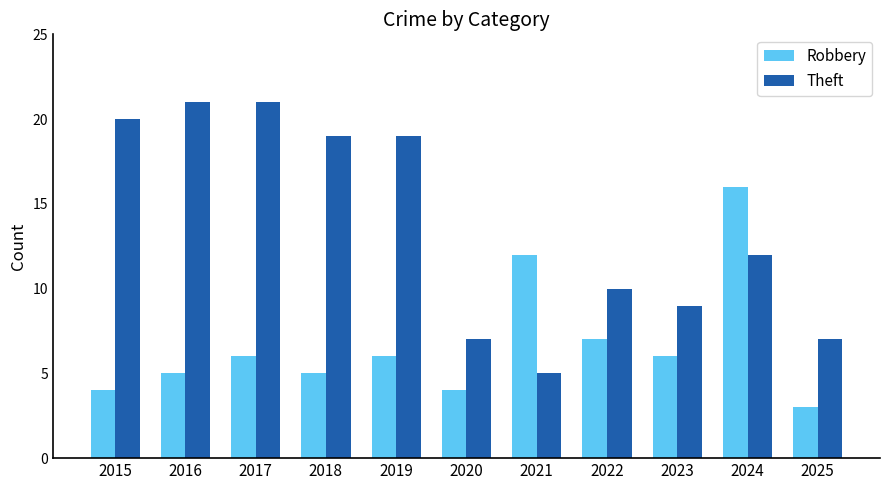

Reading left to right, list all the values displayed in this chart.

Robbery: 2015=4	2016=5	2017=6	2018=5	2019=6	2020=4	2021=12	2022=7	2023=6	2024=16	2025=3
Theft: 2015=20	2016=21	2017=21	2018=19	2019=19	2020=7	2021=5	2022=10	2023=9	2024=12	2025=7